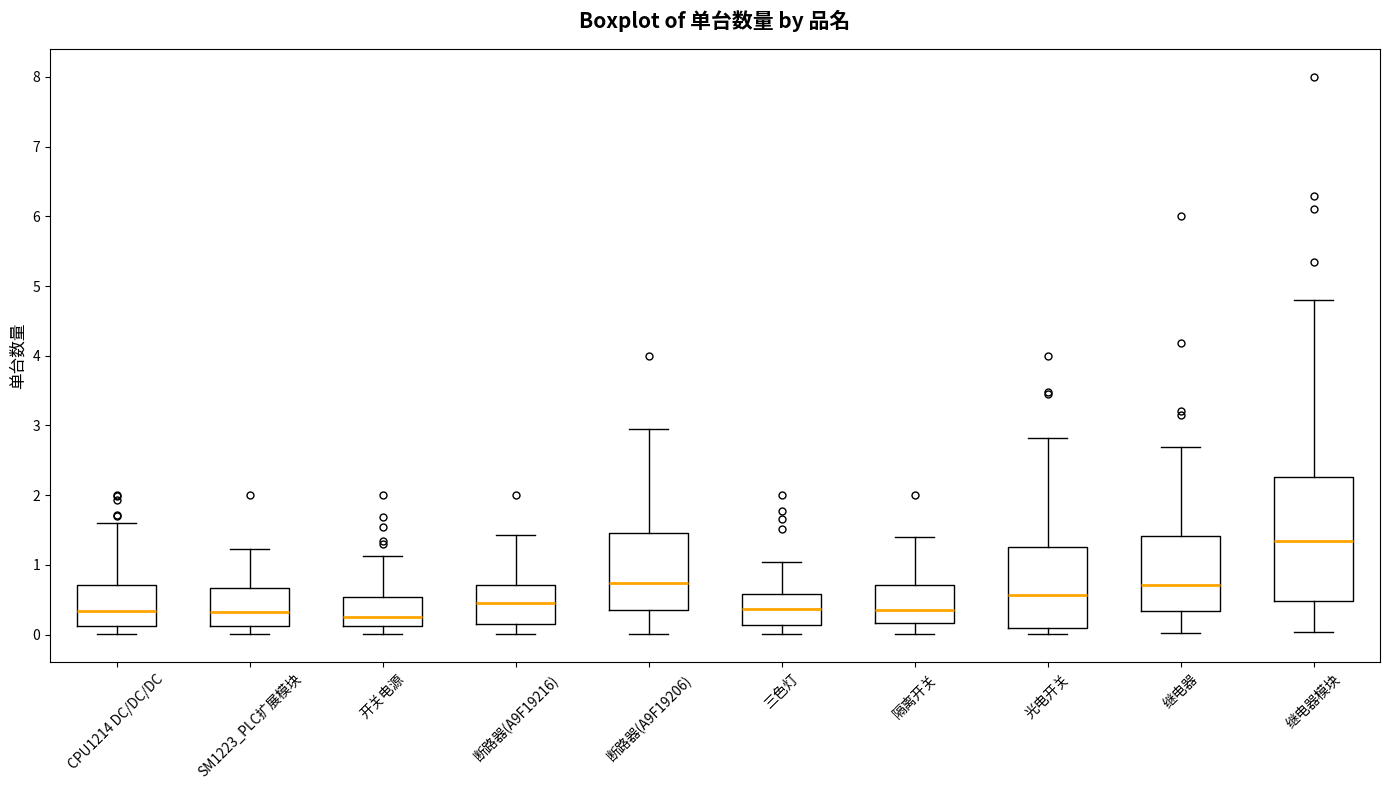

Reading left to right, read every box against the y-axis: the position of its median line, the range the box covers, and the ends of its whiskers. The values are not printed on the chart, so give them approximately, as read against the axis.

CPU1214 DC/DC/DC: median 0.3, box 0.1 to 0.7, whiskers 0.0 to 1.6
SM1223_PLC扩展模块: median 0.3, box 0.1 to 0.7, whiskers 0.0 to 1.2
开关电源: median 0.3, box 0.1 to 0.5, whiskers 0.0 to 1.1
断路器(A9F19216): median 0.5, box 0.2 to 0.7, whiskers 0.0 to 1.4
断路器(A9F19206): median 0.7, box 0.4 to 1.5, whiskers 0.0 to 3.0
三色灯: median 0.4, box 0.1 to 0.6, whiskers 0.0 to 1.0
隔离开关: median 0.4, box 0.2 to 0.7, whiskers 0.0 to 1.4
光电开关: median 0.6, box 0.1 to 1.3, whiskers 0.0 to 2.8
继电器: median 0.7, box 0.3 to 1.4, whiskers 0.0 to 2.7
继电器模块: median 1.3, box 0.5 to 2.3, whiskers 0.0 to 4.8